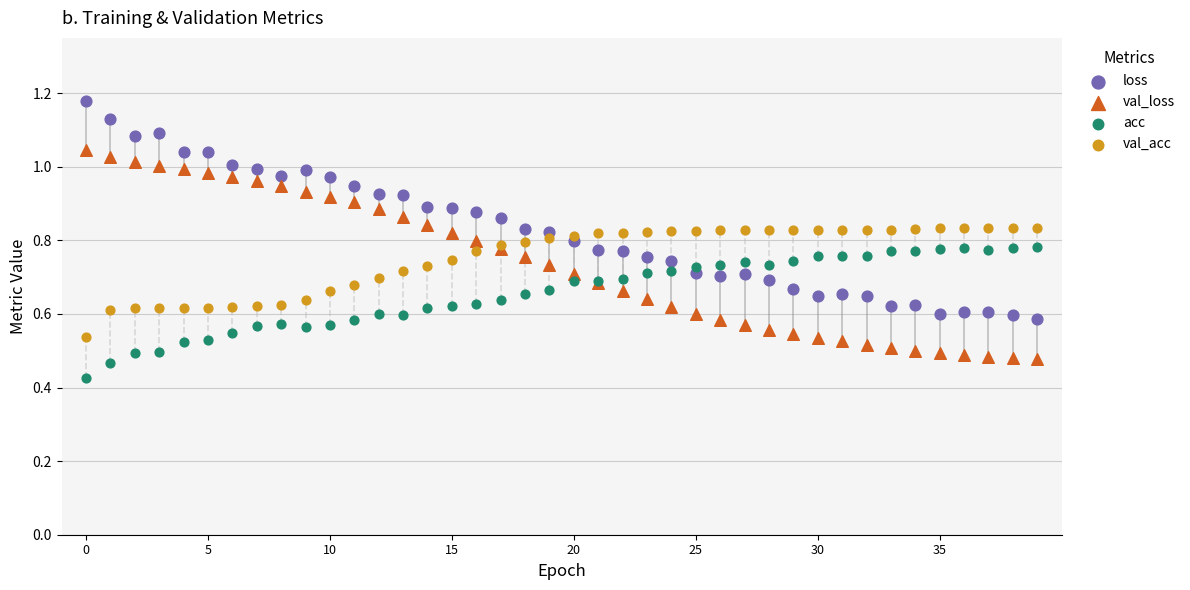

What are all the series names shown in the legend?

loss, val_loss, acc, val_acc